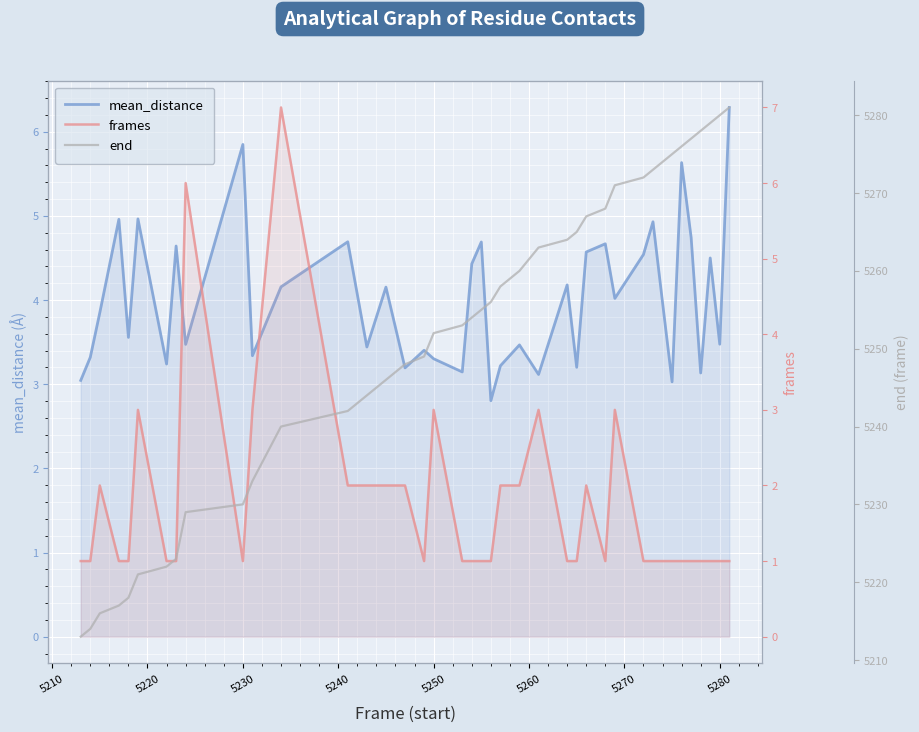

True or false: frames and end cross at least once.

False